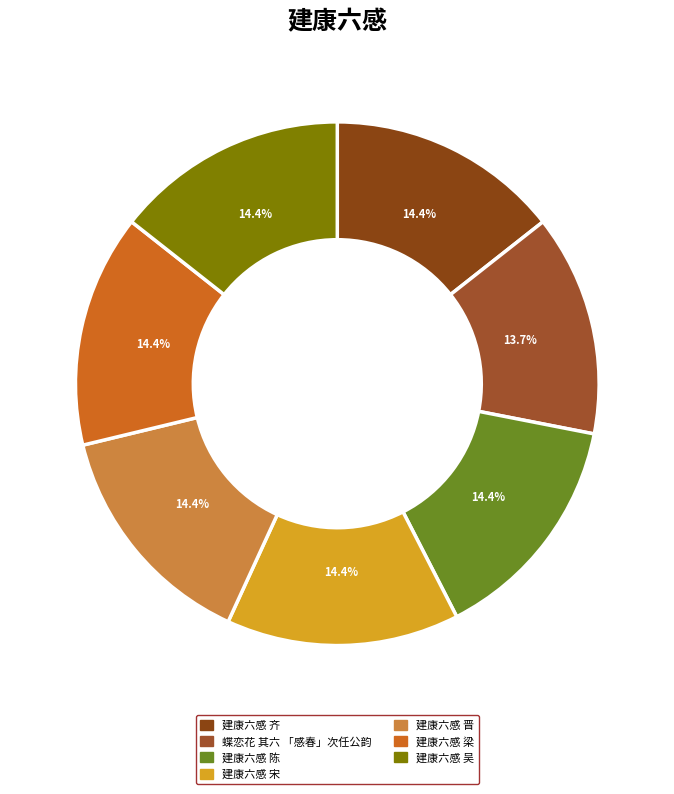

To the nearest percent, what portion does 建康六感 吴 represent?

14%